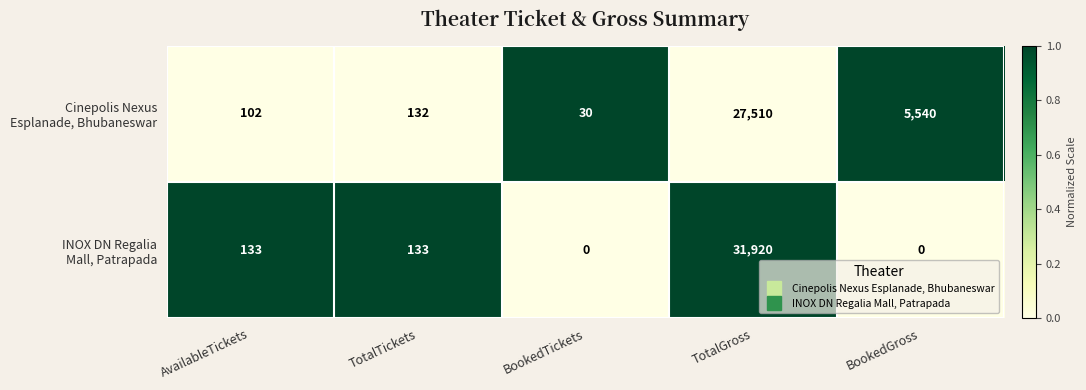

What is the total value across all series at BookedGross?

5540